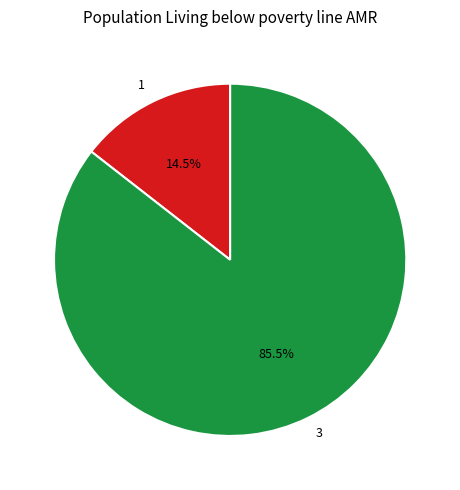

To the nearest percent, what is the difference between the largest and smallest slice percentages?

71%